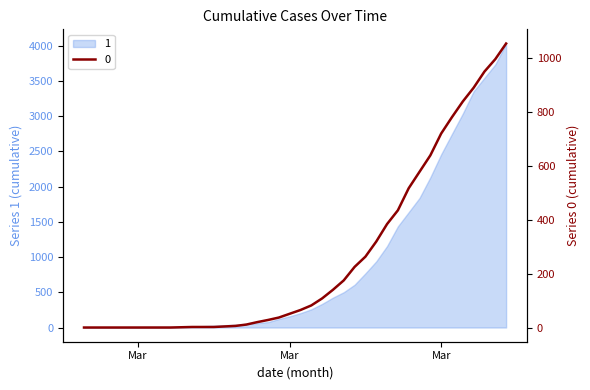

Reading left to right, transcribe all the data shown in this chart.

1: 3	4	4	4	5	6	8	9	9	10	14	20	27	33	40	50	63	77	121	159	204	258	335	424	501	607	768	938	1155	1435	1636	1838	2131	2457	2747	3035	3351	3542	3731	4028
0: 0	0	0	0	0	0	0	0	0	1	2	2	2	4	6	11	20	28	37	51	65	82	108	140	175	225	263	319	384	435	517	578	639	720	781	839	890	950	996	1054